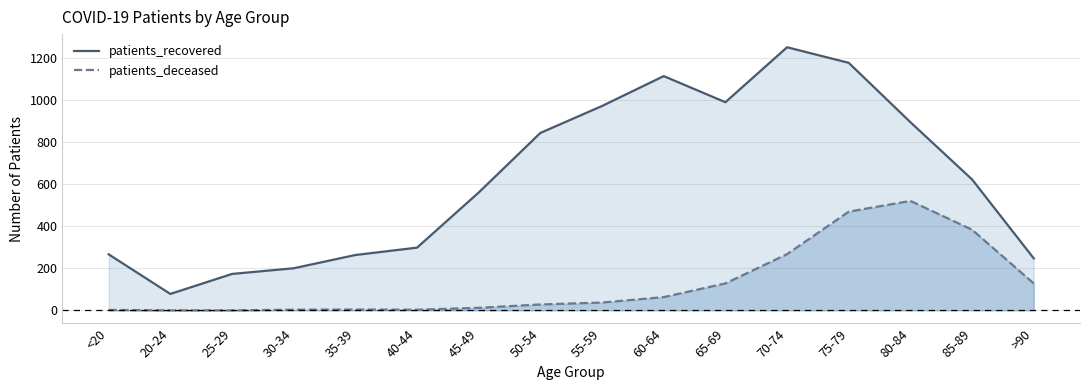

At which label does patients_deceased reach its minimum?

20-24